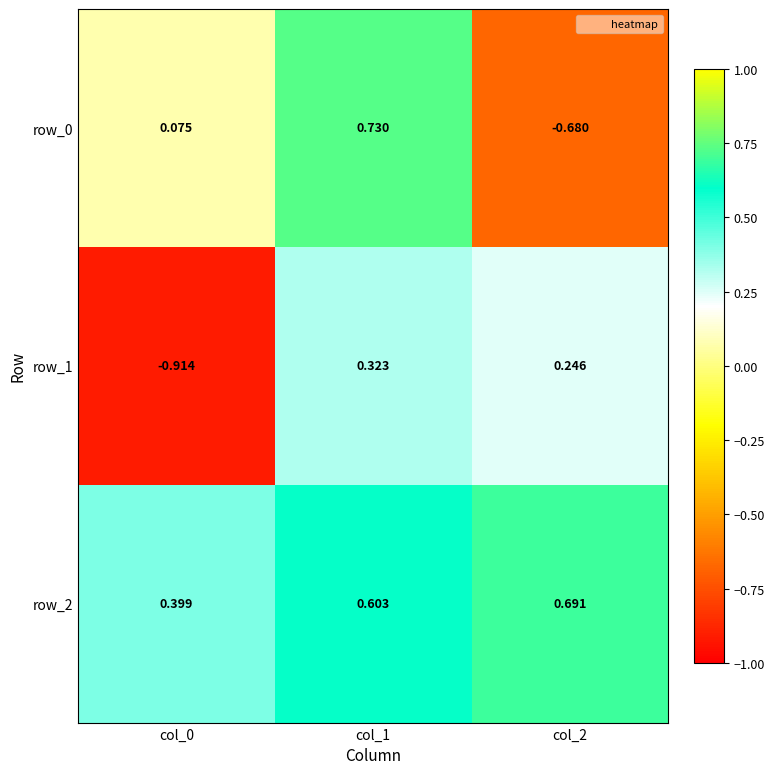

Which series has the widest spread of values?

row_0